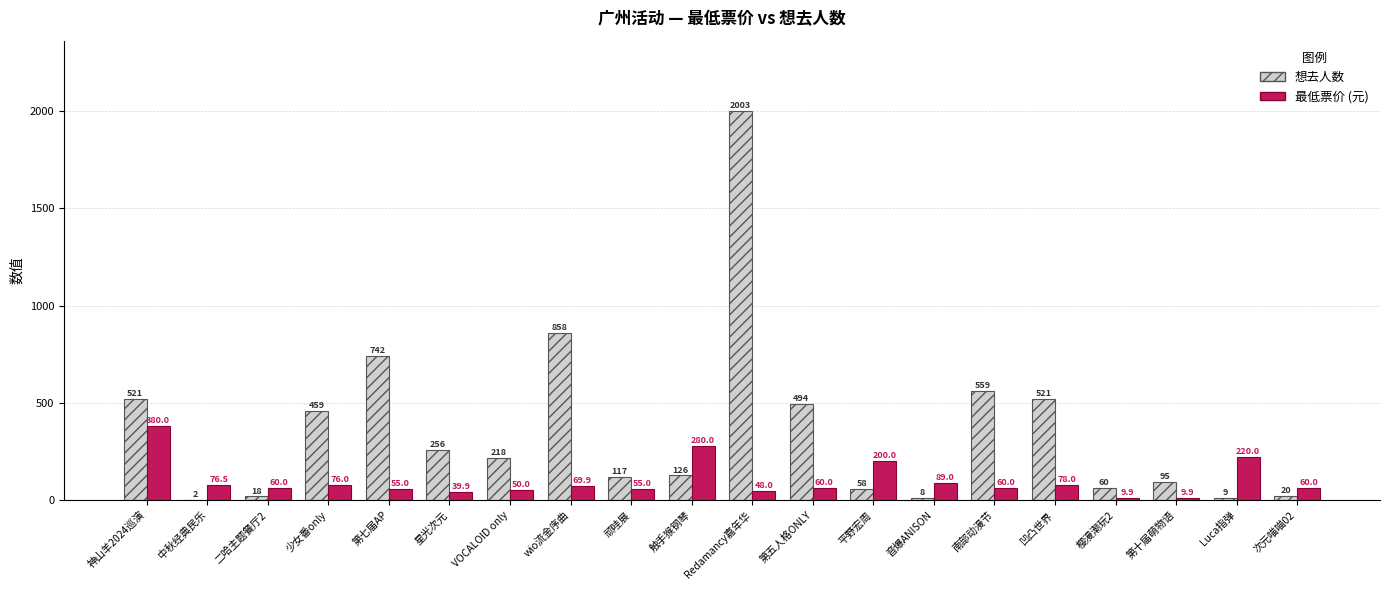

At which category is the sum across all series the highest?

Redamancy嘉年华